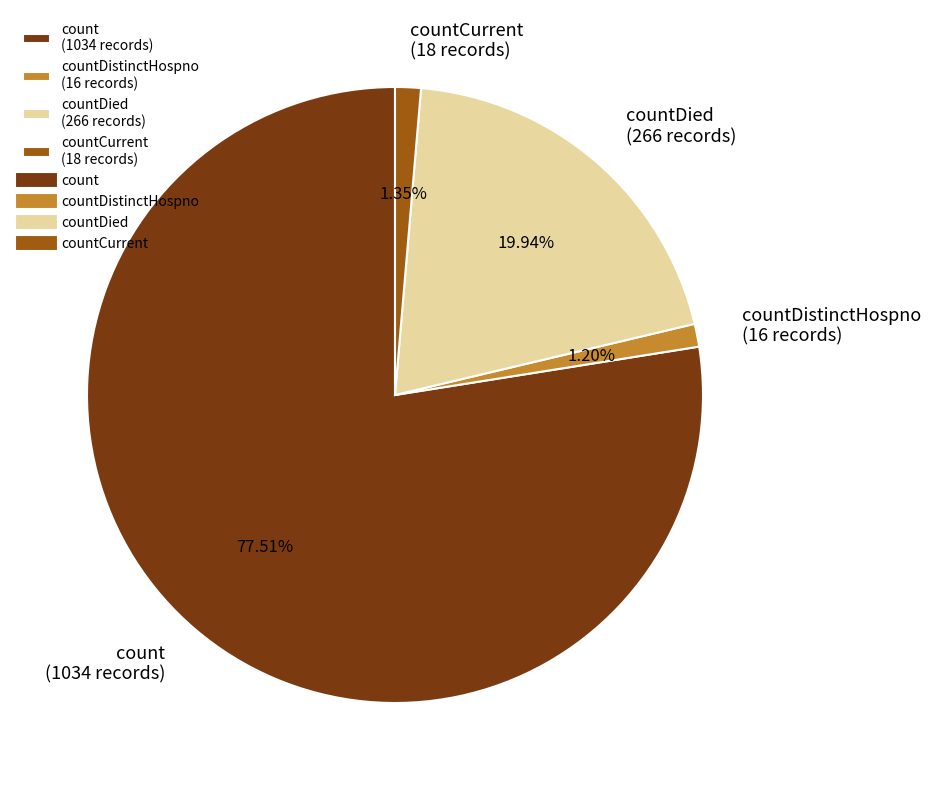

Between countDistinctHospno (16 records) and count (1034 records), which is larger?

count (1034 records)